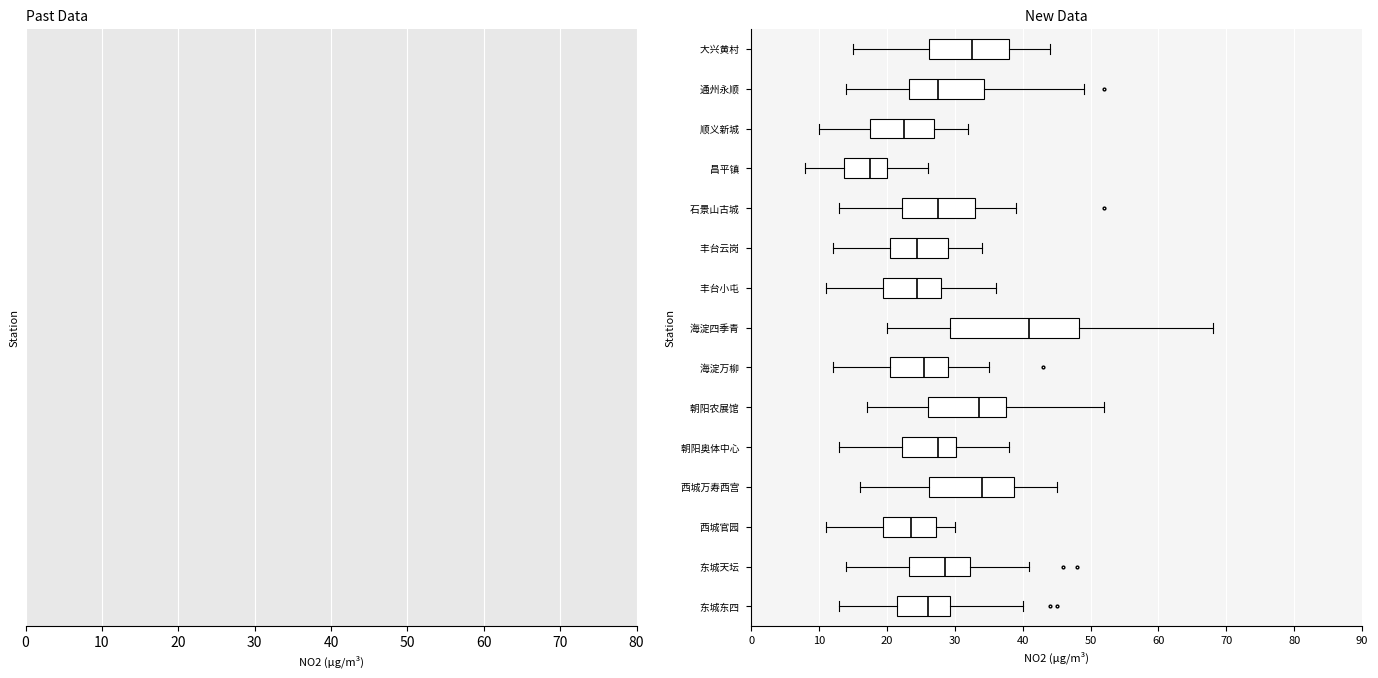

Where does the right whisker of the box for 东城天坛 end on the x-axis? The values are not printed on the chart, so give them approximately, as read against the axis.

41